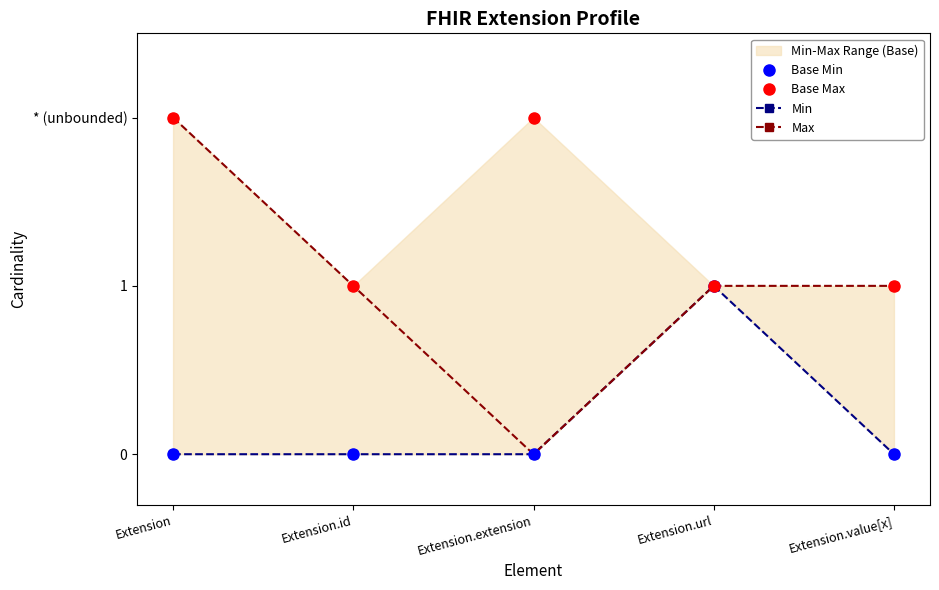

How many categories are shown in the chart?

5